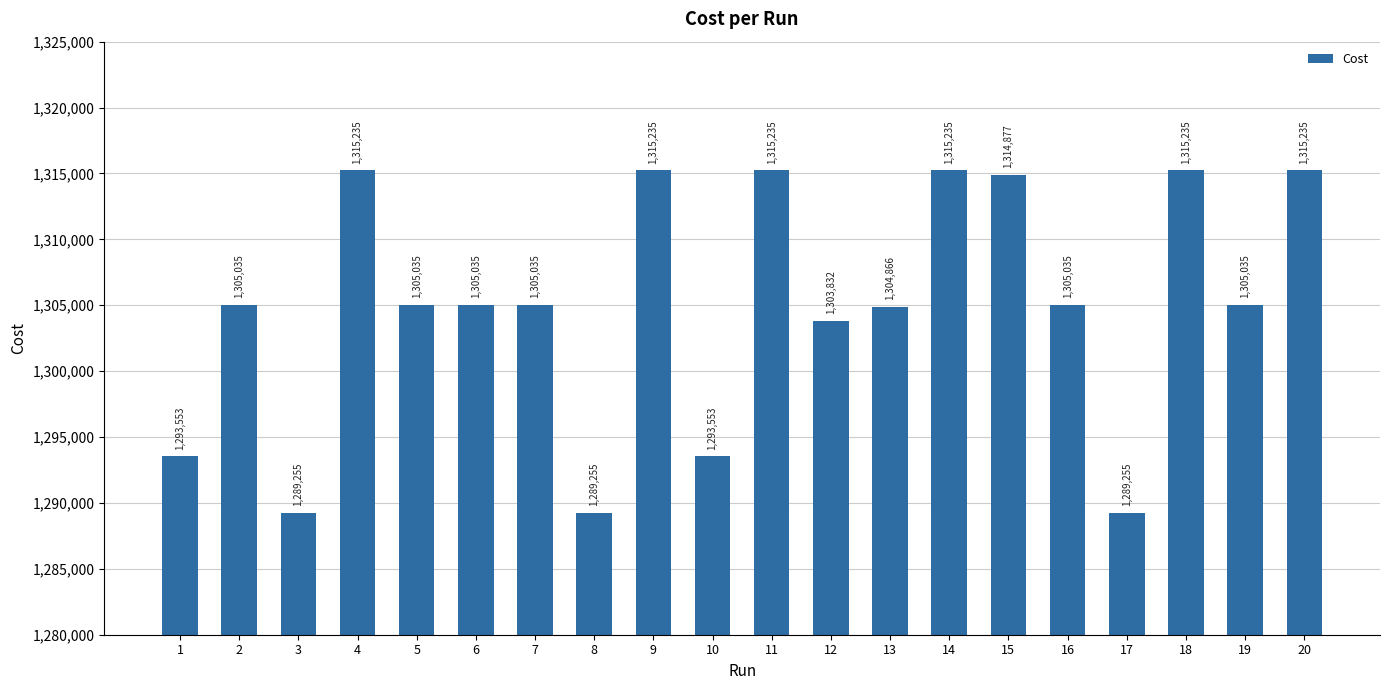

The value at 13 is 908429.2. True or false?

False